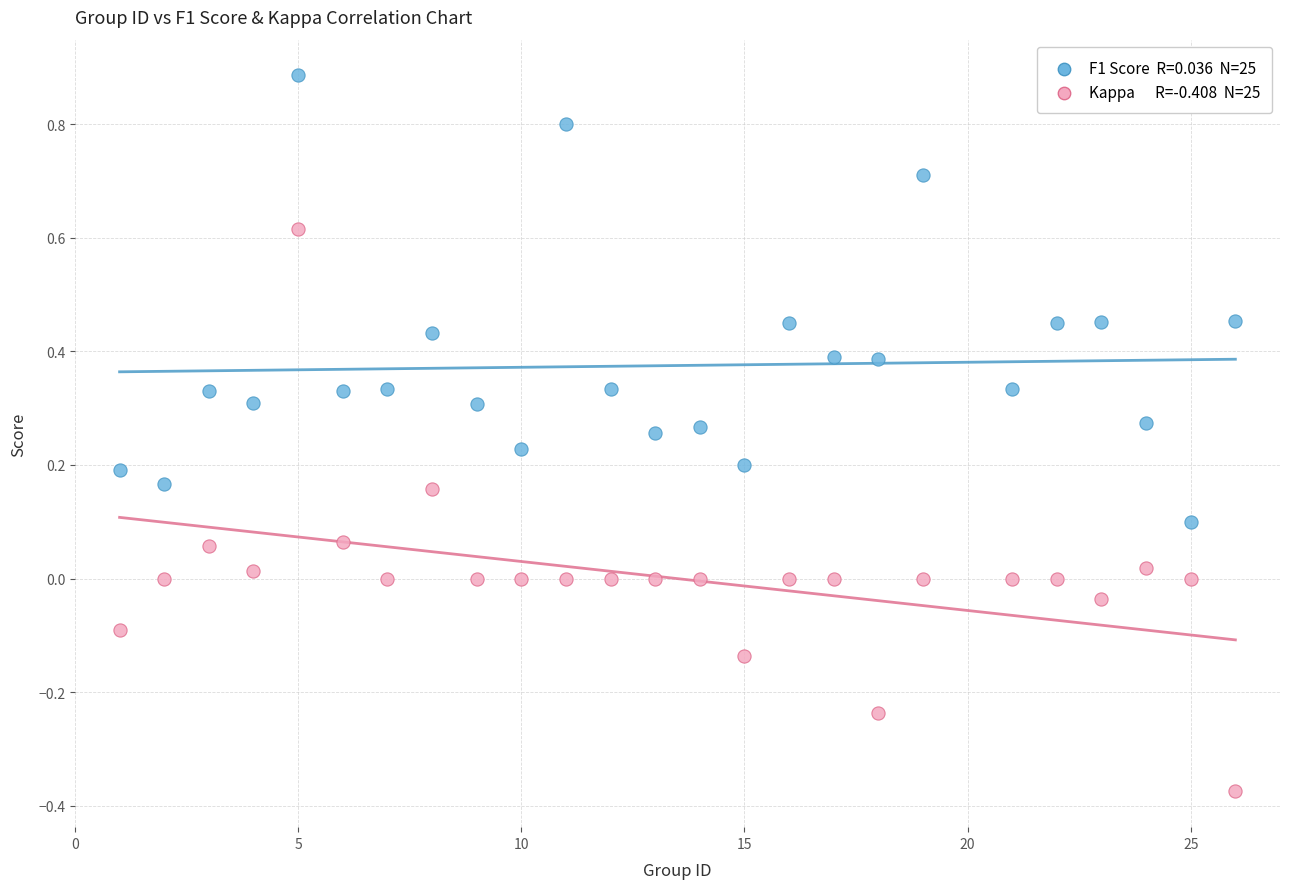

Across all data points, what is the range of Y values (max minus min)?

1.3